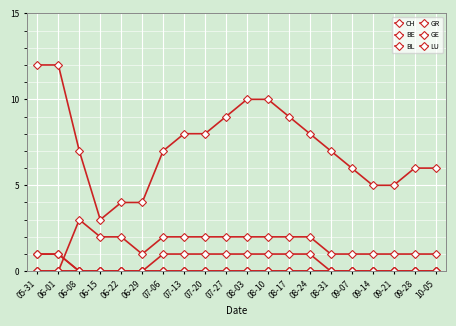

Which category has the highest value in the GR series?

05-31